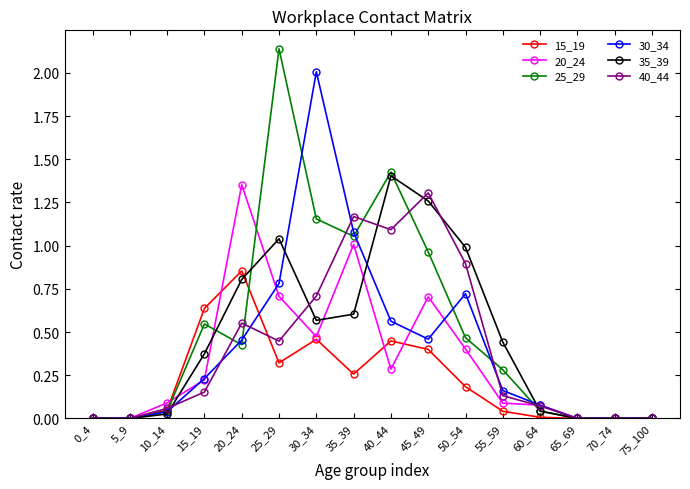

Is it true that 15_19 equals 0.0 at 5_9?

True